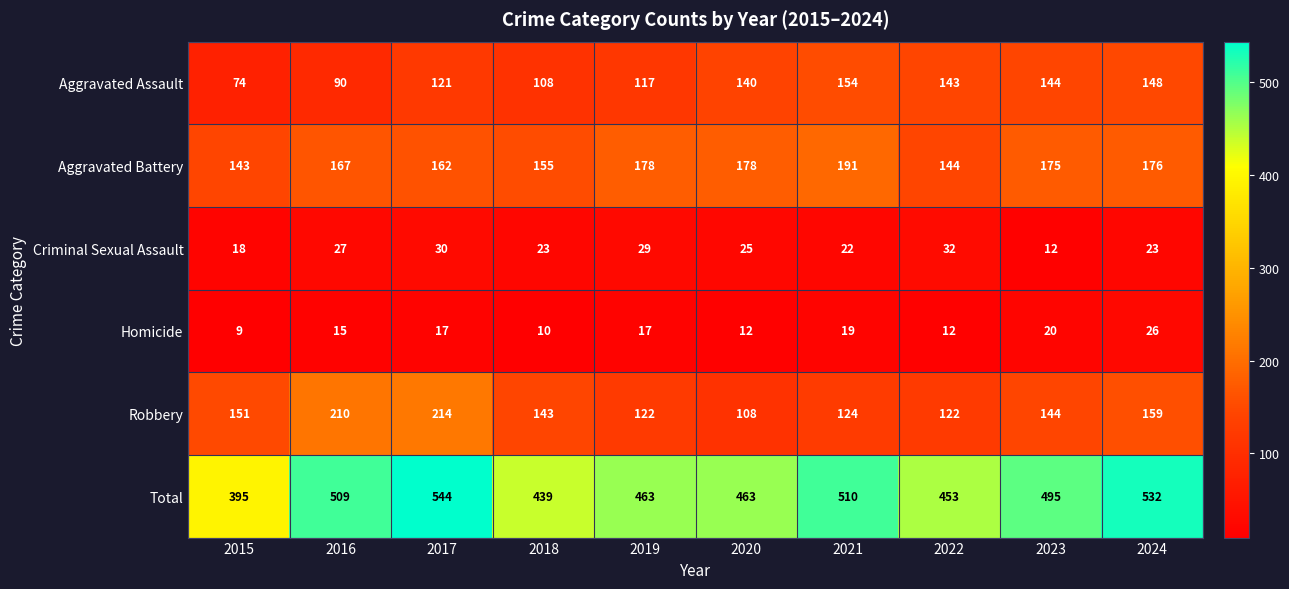

What is the spread (max minus min) of values at 2015?

386